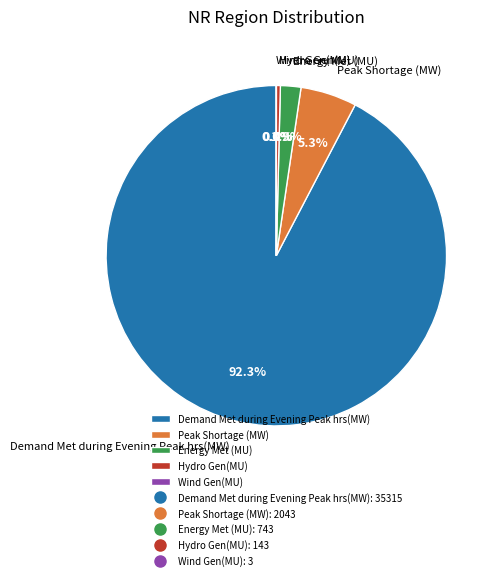

What percentage is NOT represented by Hydro Gen(MU)?

99.6%